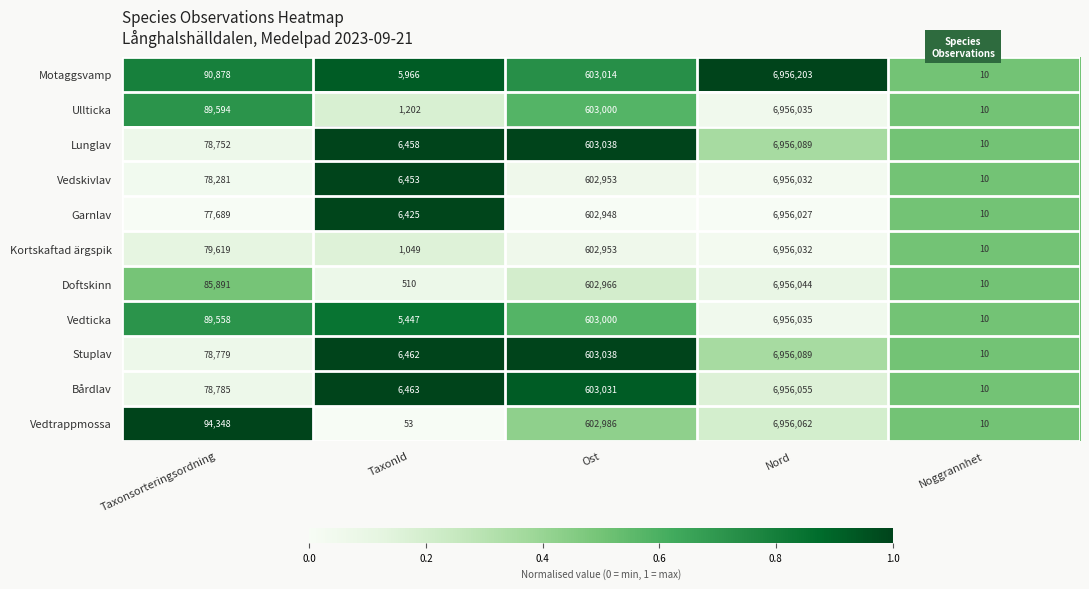

What is the difference between the Motaggsvamp values at Noggrannhet and Taxonsorteringsordning?

90868